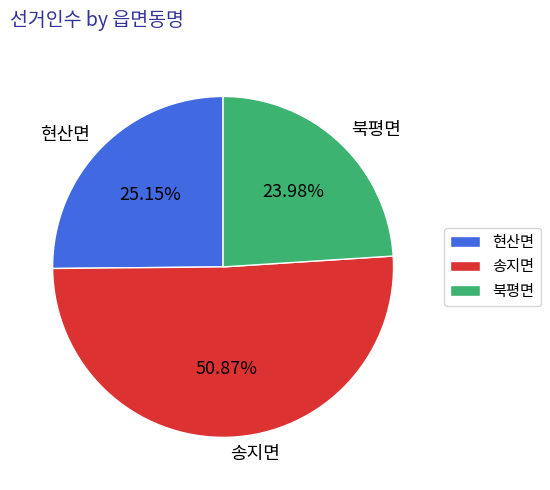

Is it true that 현산면 is 16% of the pie?

False